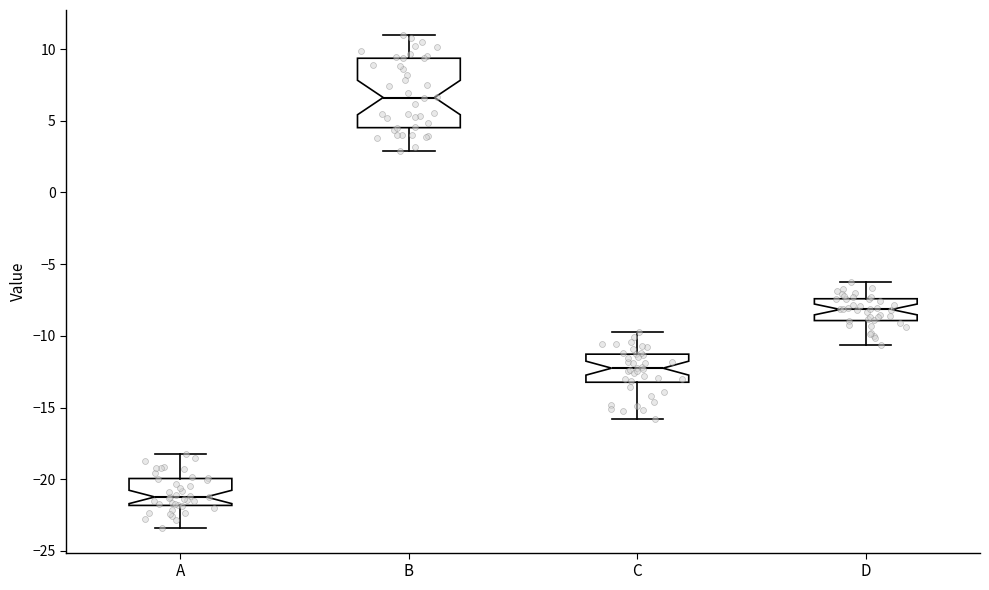

Reading left to right, transcribe this box plot: for each box, give where its median line is, the range the box spans, and where its two whiskers end, as read against the y-axis. The values are not printed on the chart, so give them approximately, as read against the axis.

A: median -21.0, box -22.0 to -20.0, whiskers -23.5 to -18.0
B: median 6.5, box 4.5 to 9.5, whiskers 3.0 to 11.0
C: median -12.5, box -13.0 to -11.5, whiskers -16.0 to -10.0
D: median -8.0, box -9.0 to -7.5, whiskers -10.5 to -6.5